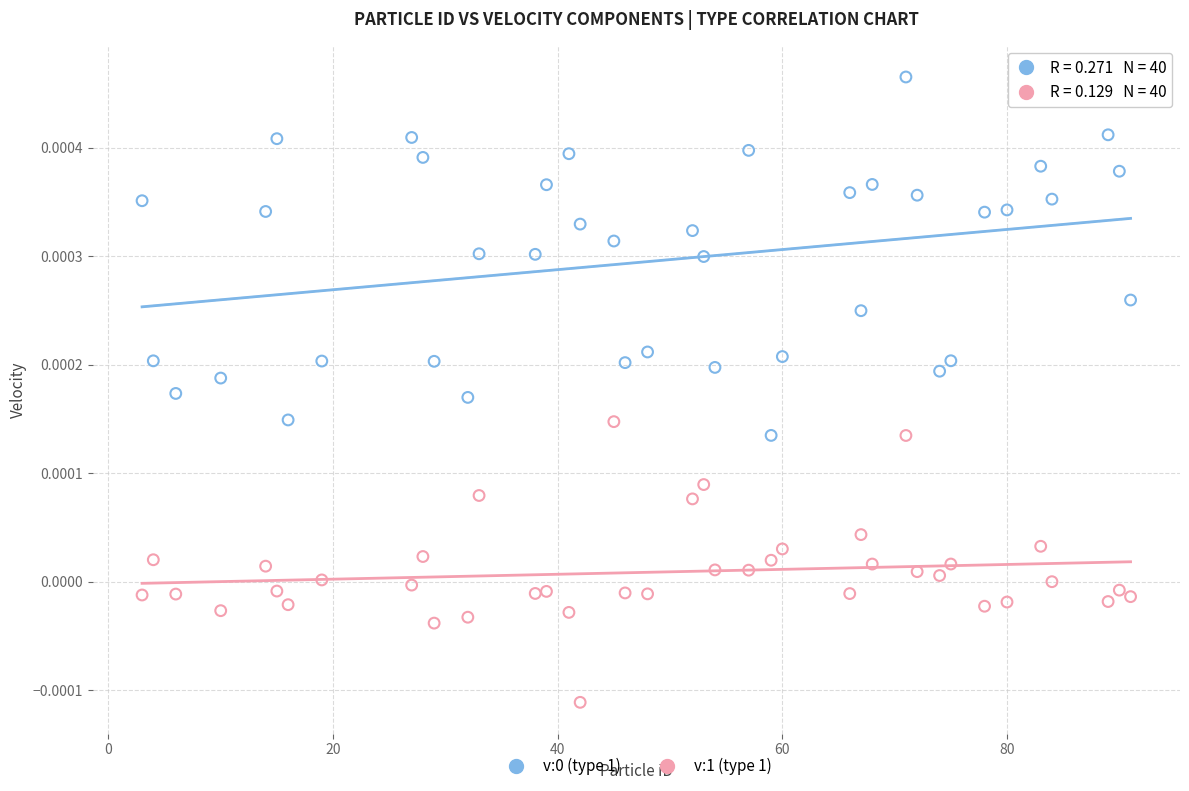

What is the X range (max minus min) for the scatter plot?

88.0